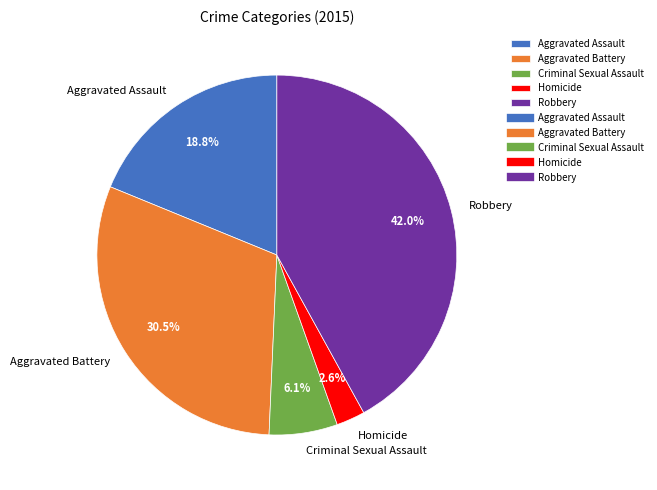

What percentage is NOT represented by Aggravated Battery?

69.5%